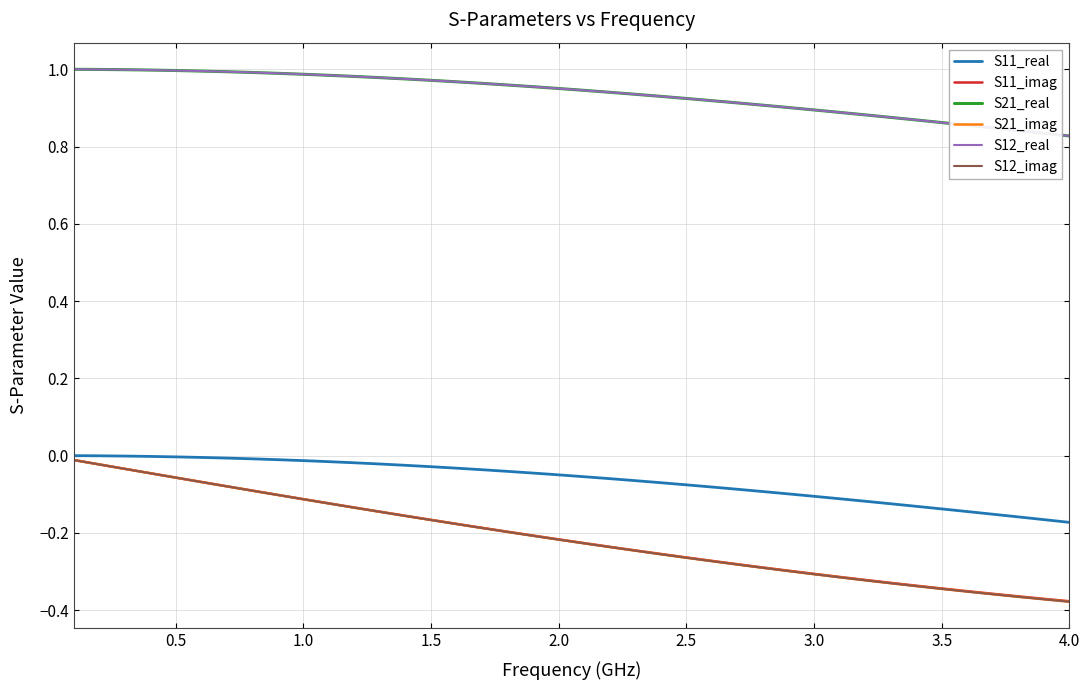

What is the value of the S12_imag point at the 27th from the left?

-0.3